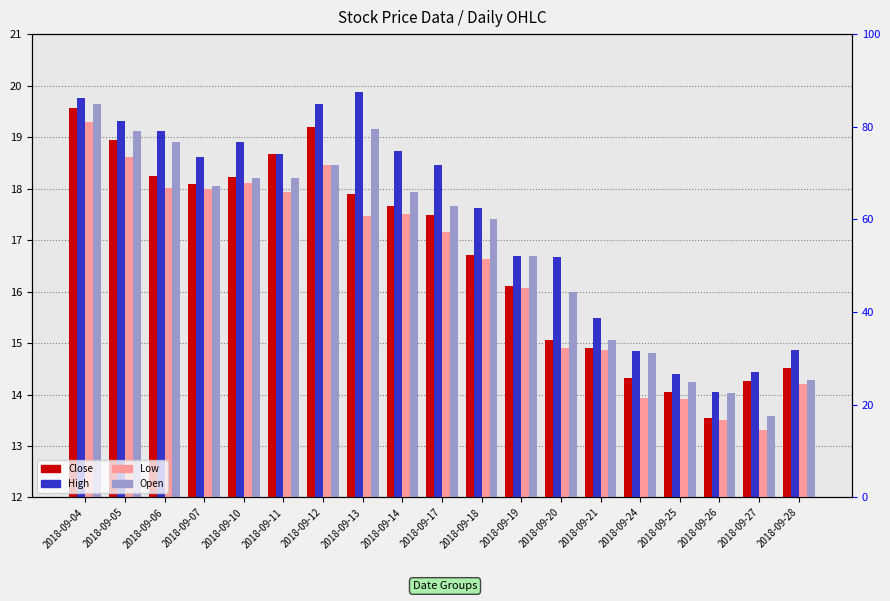

Reading left to right, extract all data points from this chart.

Close: 2018-09-04=19.6	2018-09-05=18.9	2018-09-06=18.2	2018-09-07=18.1	2018-09-10=18.2	2018-09-11=18.7	2018-09-12=19.2	2018-09-13=17.9	2018-09-14=17.7	2018-09-17=17.5	2018-09-18=16.7	2018-09-19=16.1	2018-09-20=15.1	2018-09-21=14.9	2018-09-24=14.3	2018-09-25=14.1	2018-09-26=13.5	2018-09-27=14.3	2018-09-28=14.5
High: 2018-09-04=19.8	2018-09-05=19.3	2018-09-06=19.1	2018-09-07=18.6	2018-09-10=18.9	2018-09-11=18.7	2018-09-12=19.6	2018-09-13=19.9	2018-09-14=18.7	2018-09-17=18.5	2018-09-18=17.6	2018-09-19=16.7	2018-09-20=16.7	2018-09-21=15.5	2018-09-24=14.8	2018-09-25=14.4	2018-09-26=14.1	2018-09-27=14.4	2018-09-28=14.9
Low: 2018-09-04=19.3	2018-09-05=18.6	2018-09-06=18.0	2018-09-07=18.0	2018-09-10=18.1	2018-09-11=17.9	2018-09-12=18.4	2018-09-13=17.5	2018-09-14=17.5	2018-09-17=17.1	2018-09-18=16.6	2018-09-19=16.1	2018-09-20=14.9	2018-09-21=14.9	2018-09-24=13.9	2018-09-25=13.9	2018-09-26=13.5	2018-09-27=13.3	2018-09-28=14.2
Open: 2018-09-04=19.6	2018-09-05=19.1	2018-09-06=18.9	2018-09-07=18.1	2018-09-10=18.2	2018-09-11=18.2	2018-09-12=18.4	2018-09-13=19.2	2018-09-14=17.9	2018-09-17=17.7	2018-09-18=17.4	2018-09-19=16.7	2018-09-20=16.0	2018-09-21=15.1	2018-09-24=14.8	2018-09-25=14.2	2018-09-26=14.0	2018-09-27=13.6	2018-09-28=14.3